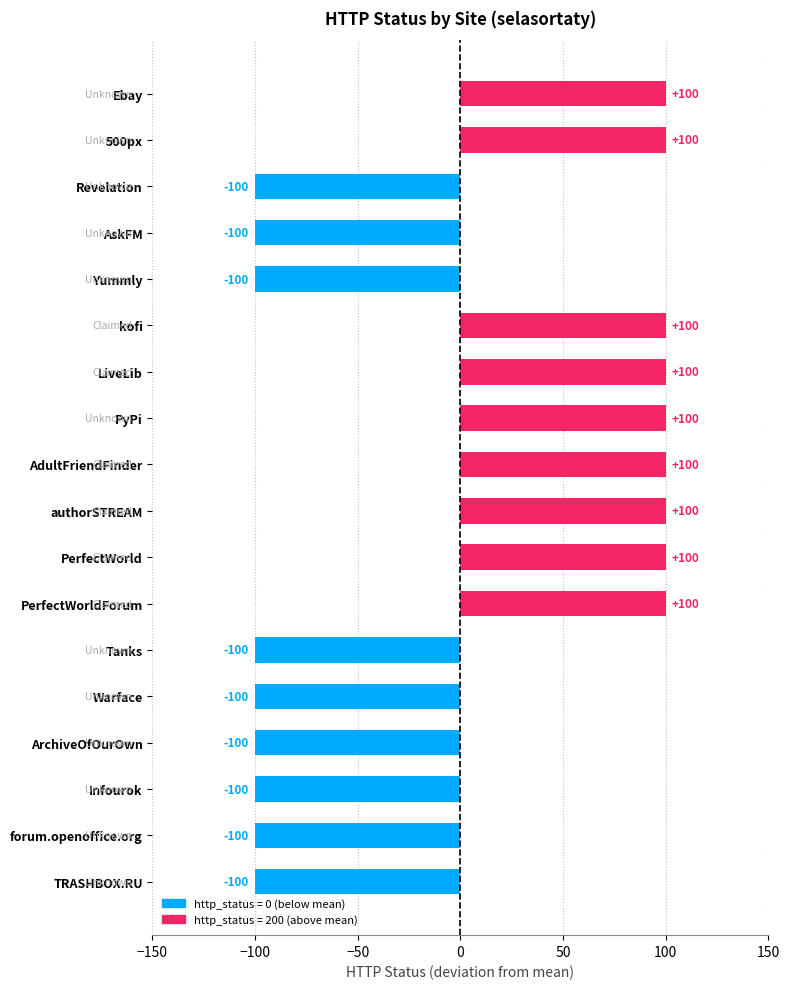

How many series are shown in this chart?

1